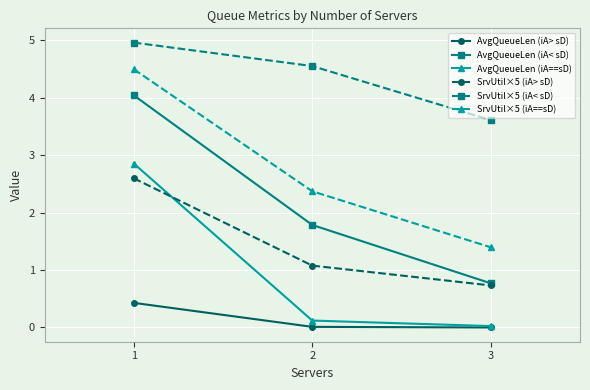

At which label does AvgQueueLen (iA< sD) first exceed 1?

1